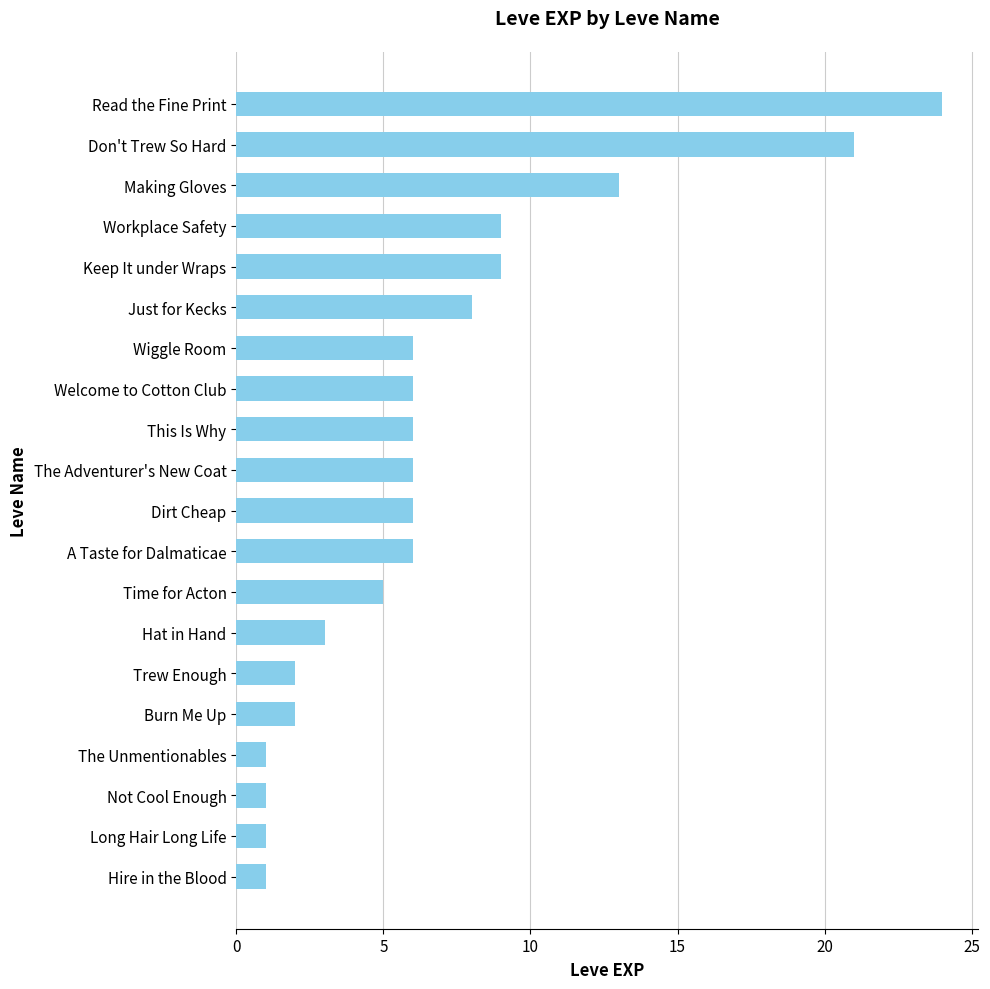

What is the change in value from Wiggle Room to Not Cool Enough?

-5